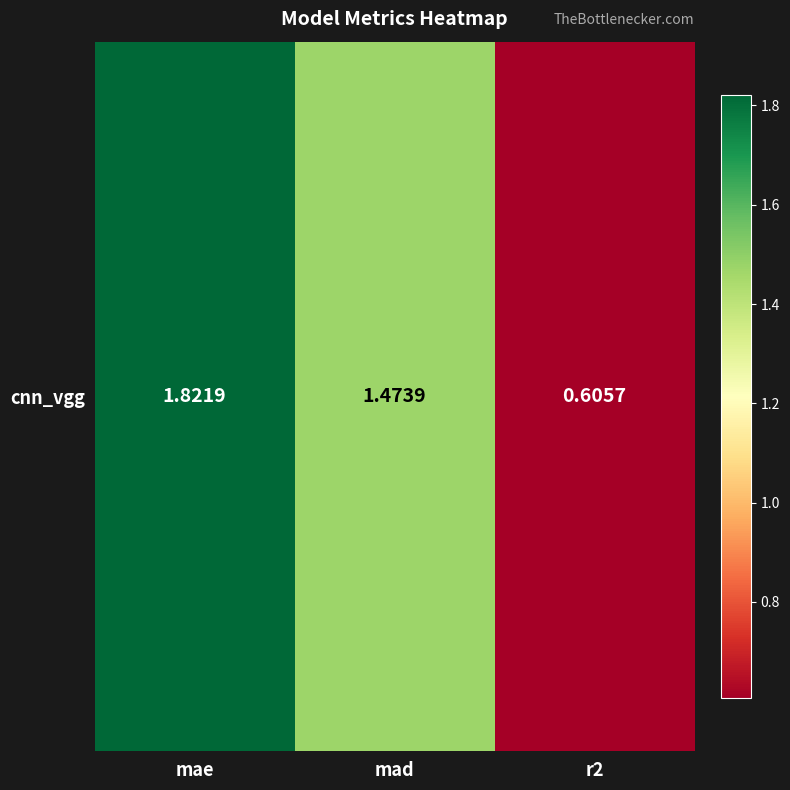

How many data points are less than 1?

1